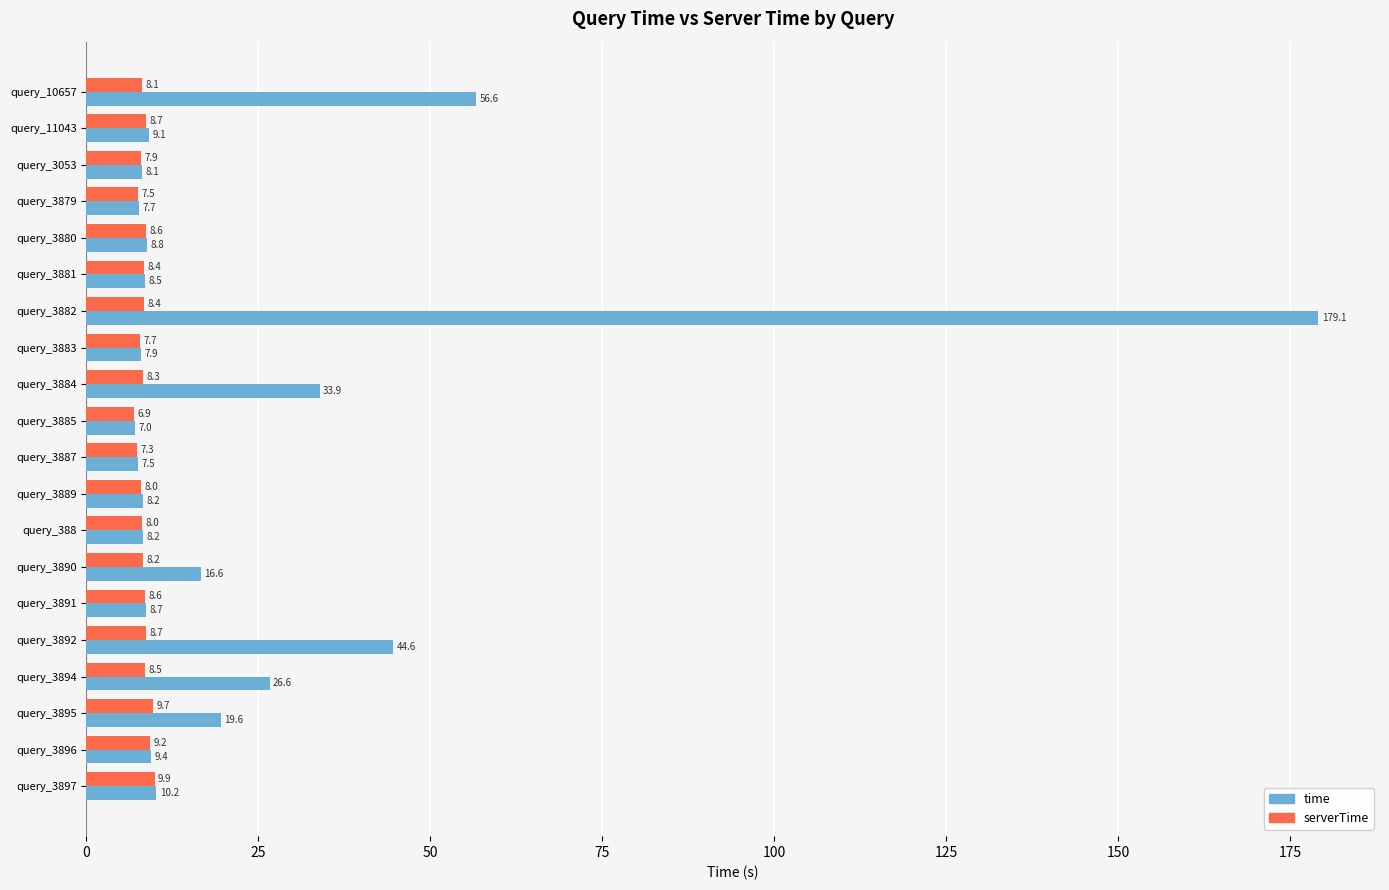

What is the total value across all series at query_3887?

14.8